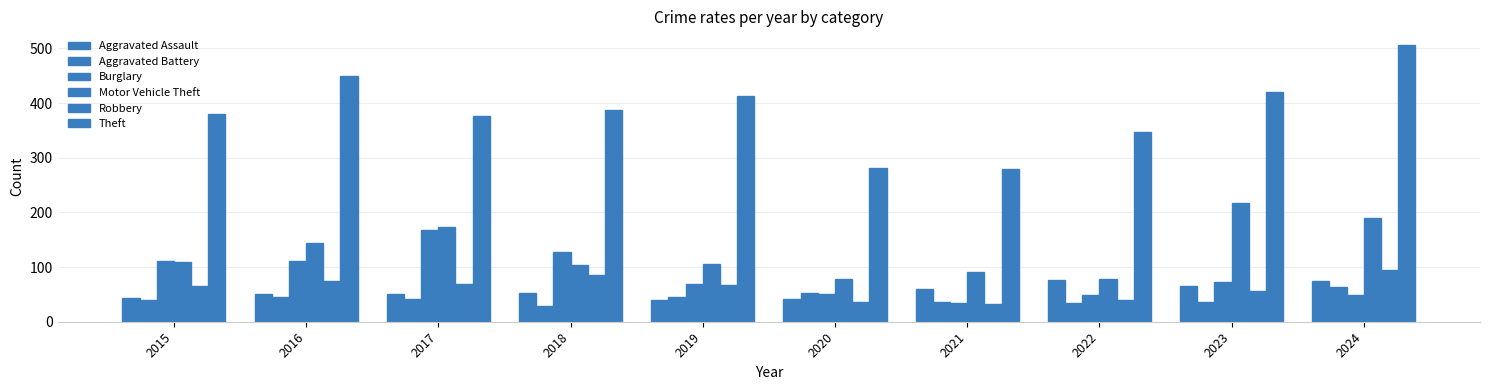

Reading left to right, transcribe all the data shown in this chart.

Aggravated Assault: 2015=43	2016=51	2017=50	2018=52	2019=39	2020=42	2021=59	2022=77	2023=65	2024=75
Aggravated Battery: 2015=39	2016=46	2017=42	2018=28	2019=45	2020=52	2021=36	2022=34	2023=36	2024=64
Burglary: 2015=111	2016=112	2017=168	2018=127	2019=69	2020=51	2021=34	2022=48	2023=72	2024=49
Motor Vehicle Theft: 2015=110	2016=144	2017=174	2018=103	2019=106	2020=79	2021=91	2022=78	2023=218	2024=189
Robbery: 2015=65	2016=75	2017=69	2018=85	2019=67	2020=36	2021=32	2022=39	2023=57	2024=95
Theft: 2015=380	2016=449	2017=377	2018=387	2019=413	2020=281	2021=280	2022=347	2023=421	2024=506